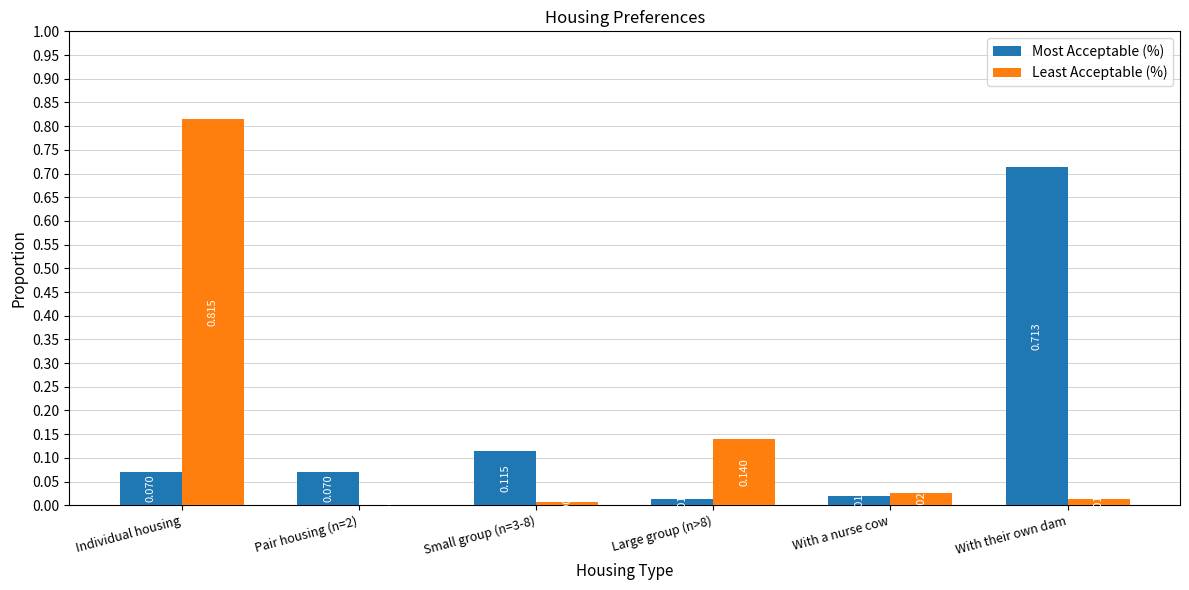

At which category is the sum across all series the highest?

Individual housing